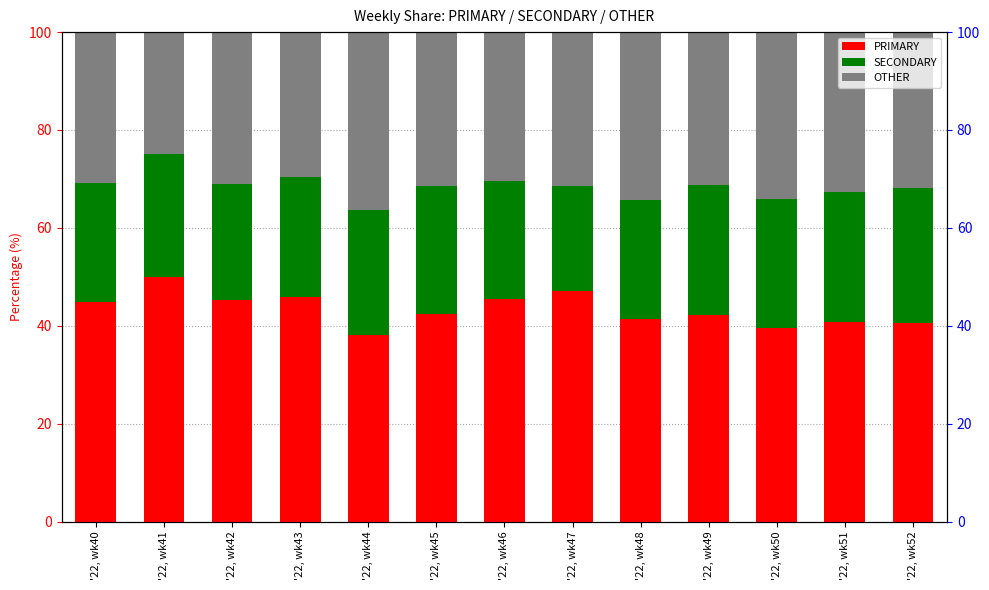

What are all the series names shown in the legend?

PRIMARY, SECONDARY, OTHER